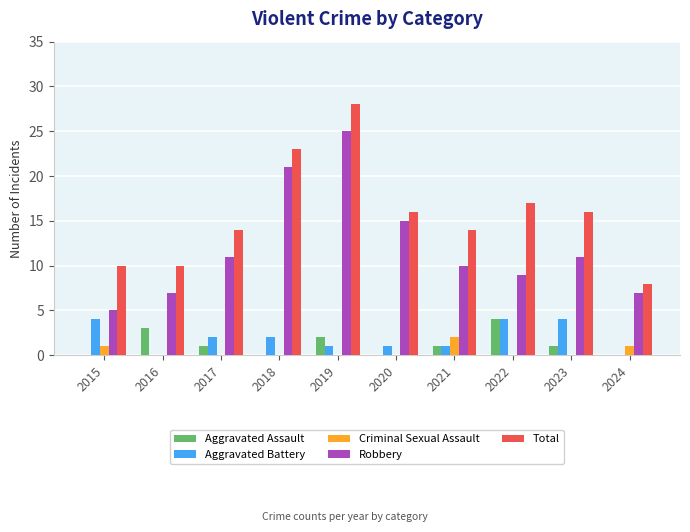

At which category is the sum across all series the highest?

2019